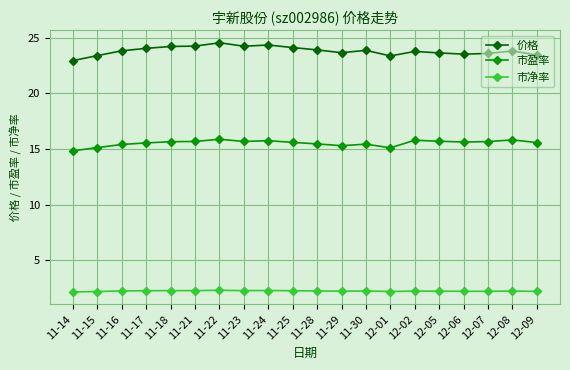

What is the spread (max minus min) of values at 11-30?

21.6